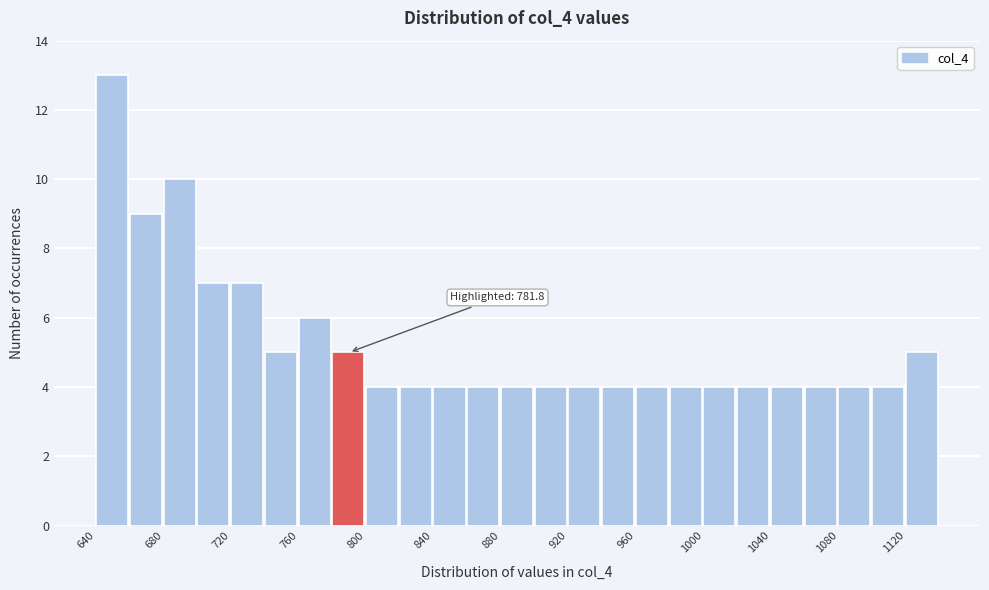

Which range on the x-axis has the tallest bar?

640 to 660